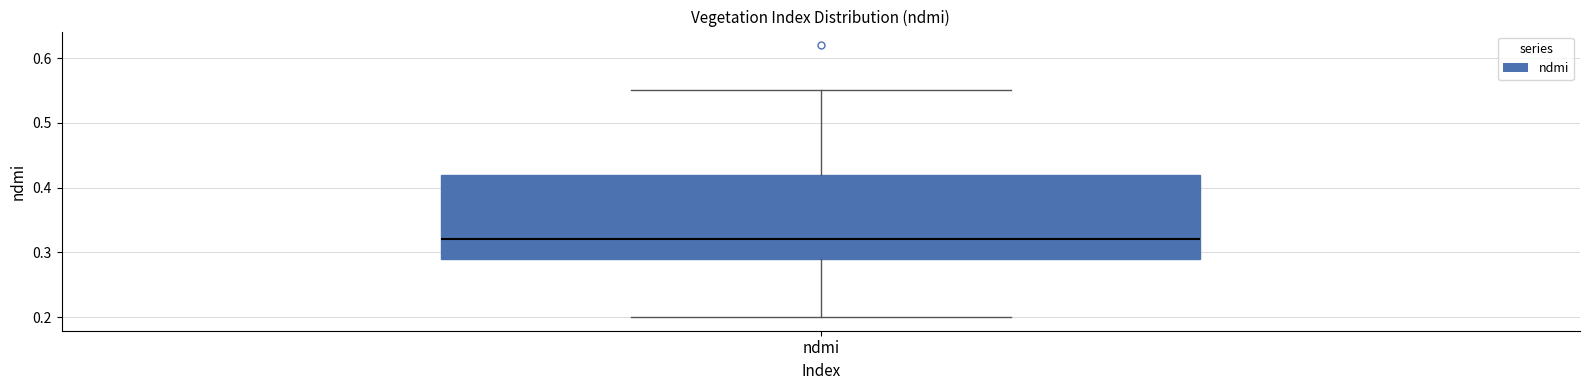

Where does the median line of the box for ndmi sit on the y-axis? The values are not printed on the chart, so give them approximately, as read against the axis.

0.32